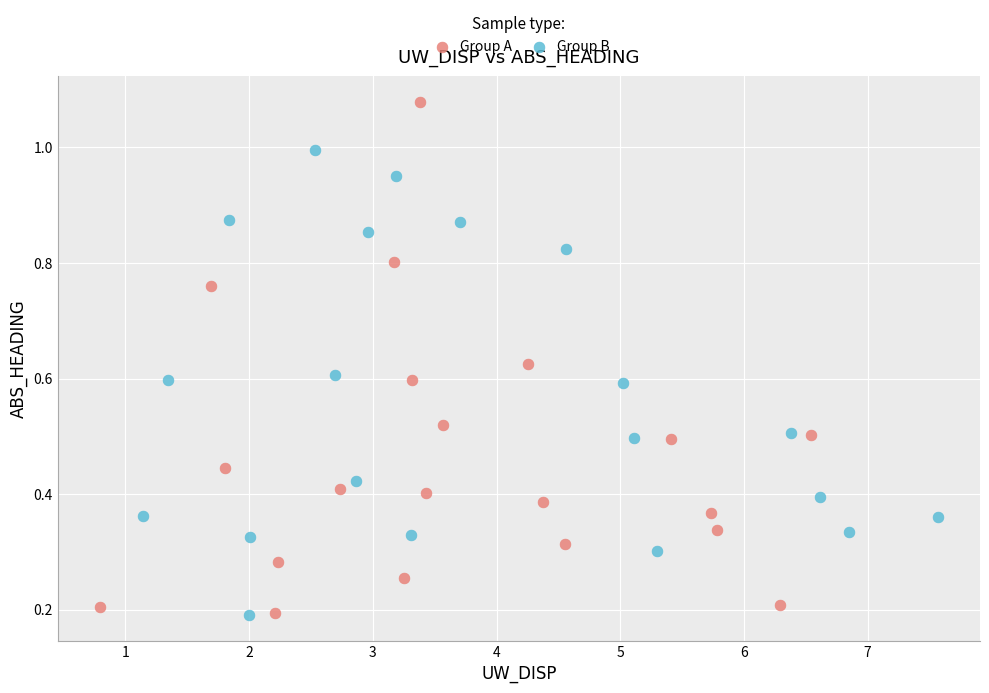

Which series reaches the maximum Y coordinate?

Group A